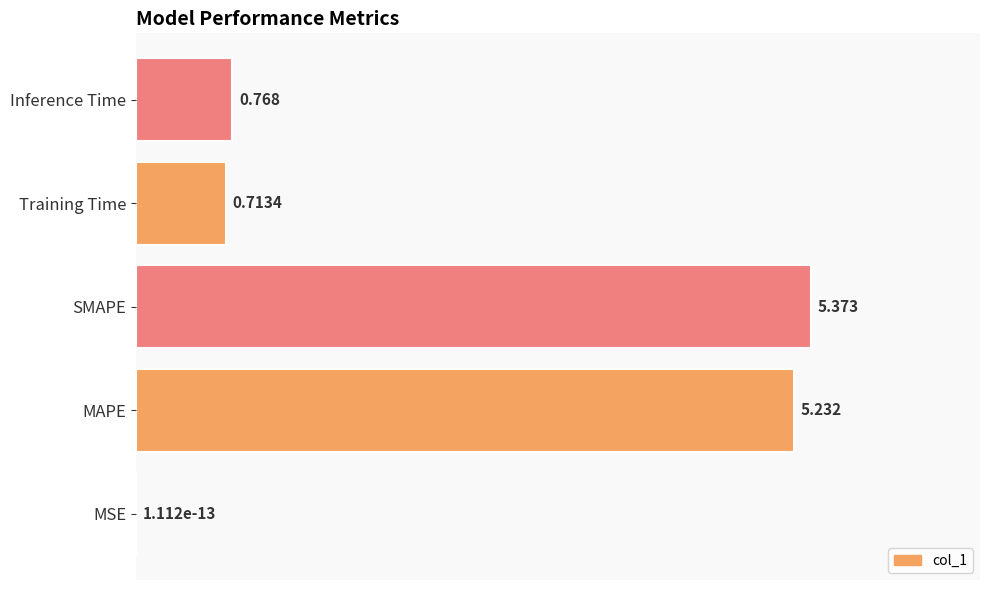

Which label corresponds to the largest value in the chart?

SMAPE